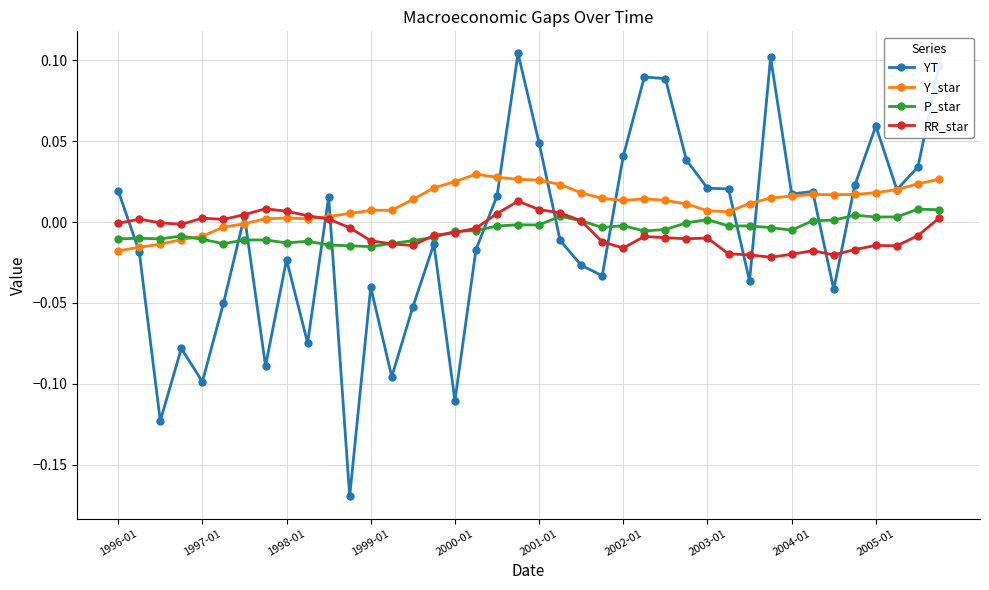

Which series ends up on top after the final intersection of P_star and YT?

YT